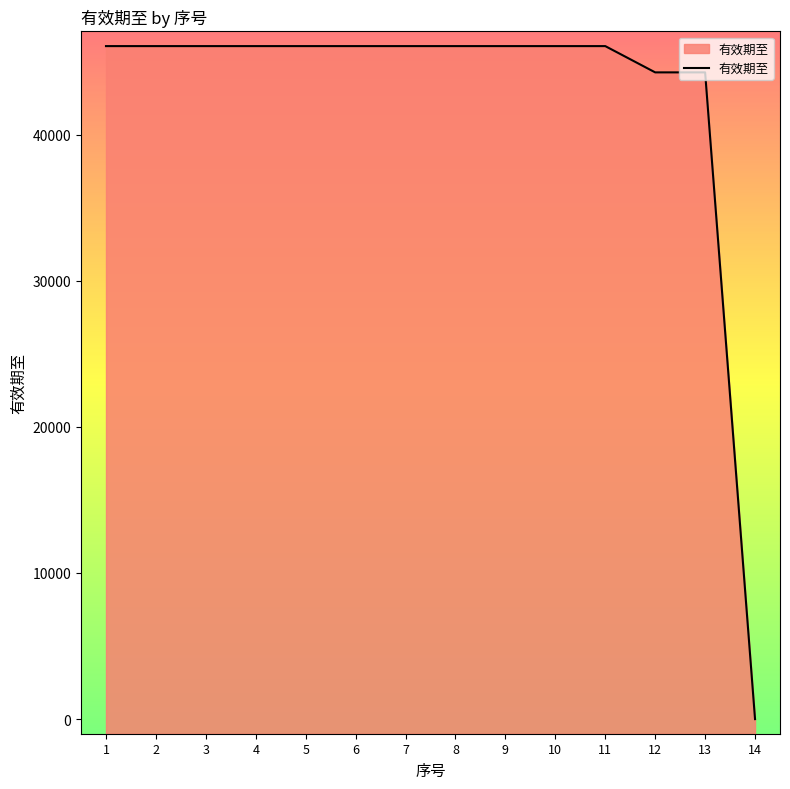

What is the greatest value displayed?

46054